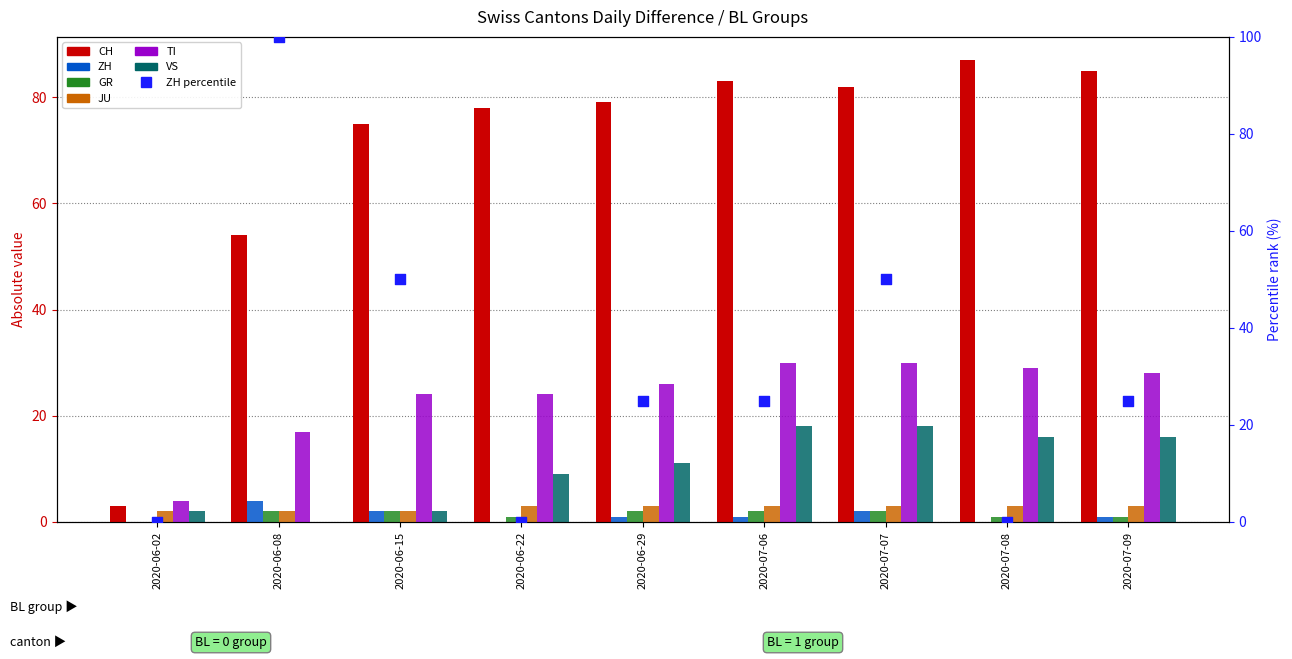

At which category is the sum across all series the highest?

2020-07-06